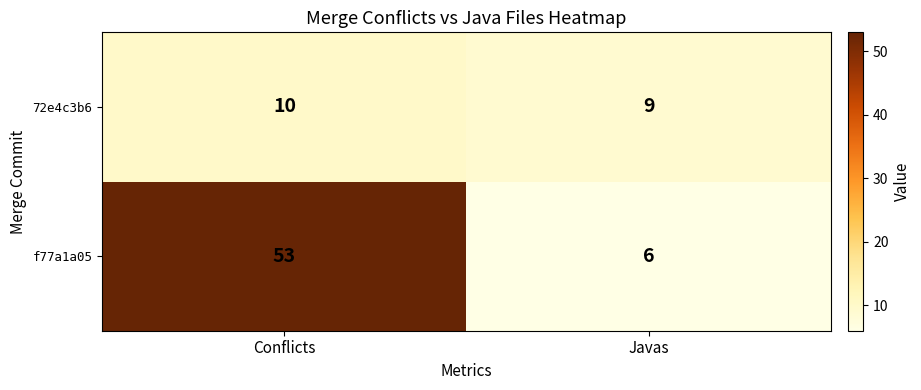

Count the number of categories in the chart.

2